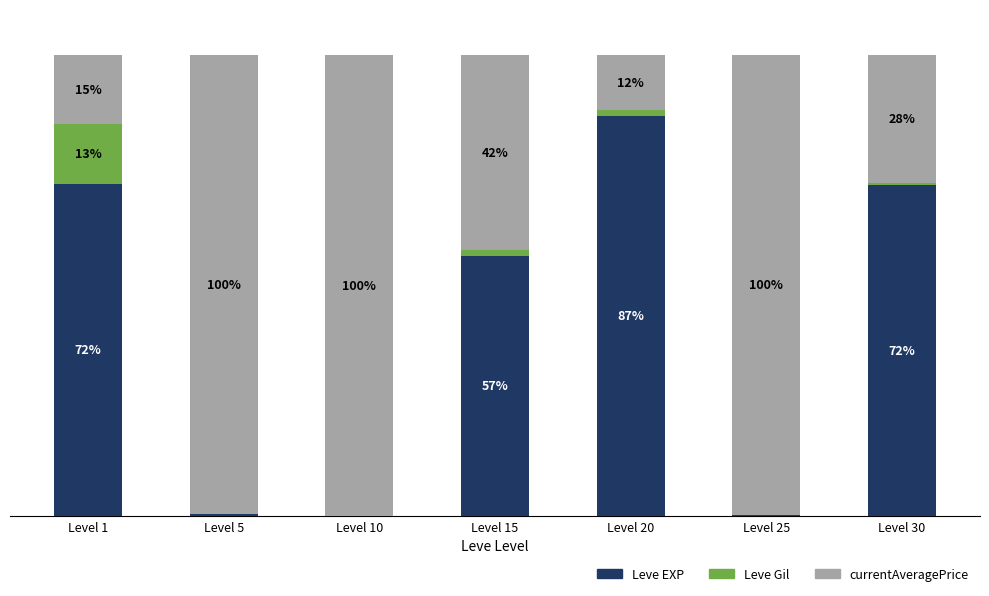

At which label does Leve EXP reach its peak?

Level 20